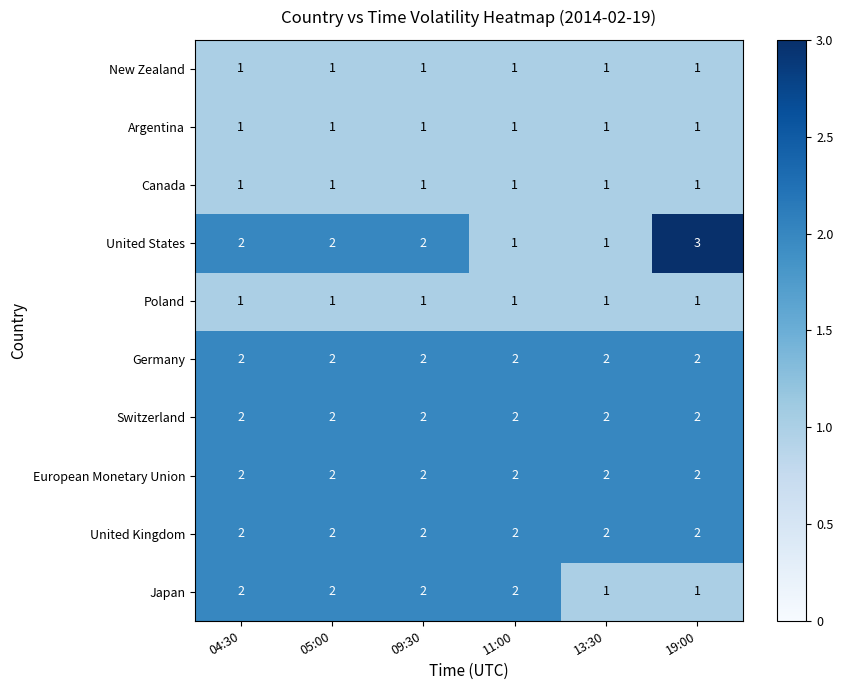

Which series has the largest range (max minus min)?

United States